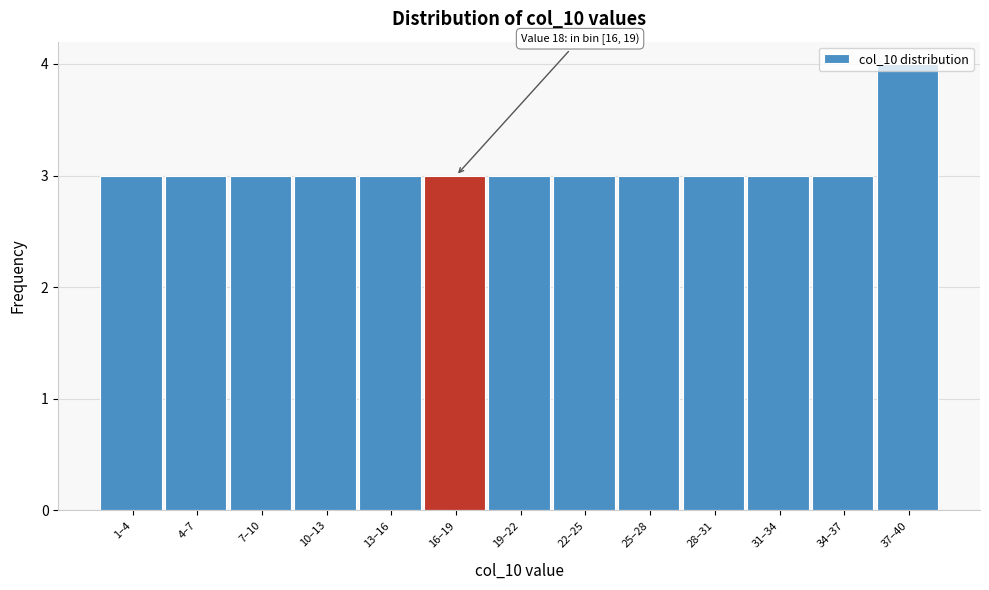

True or false: the data shows 4 at 10–13.

False